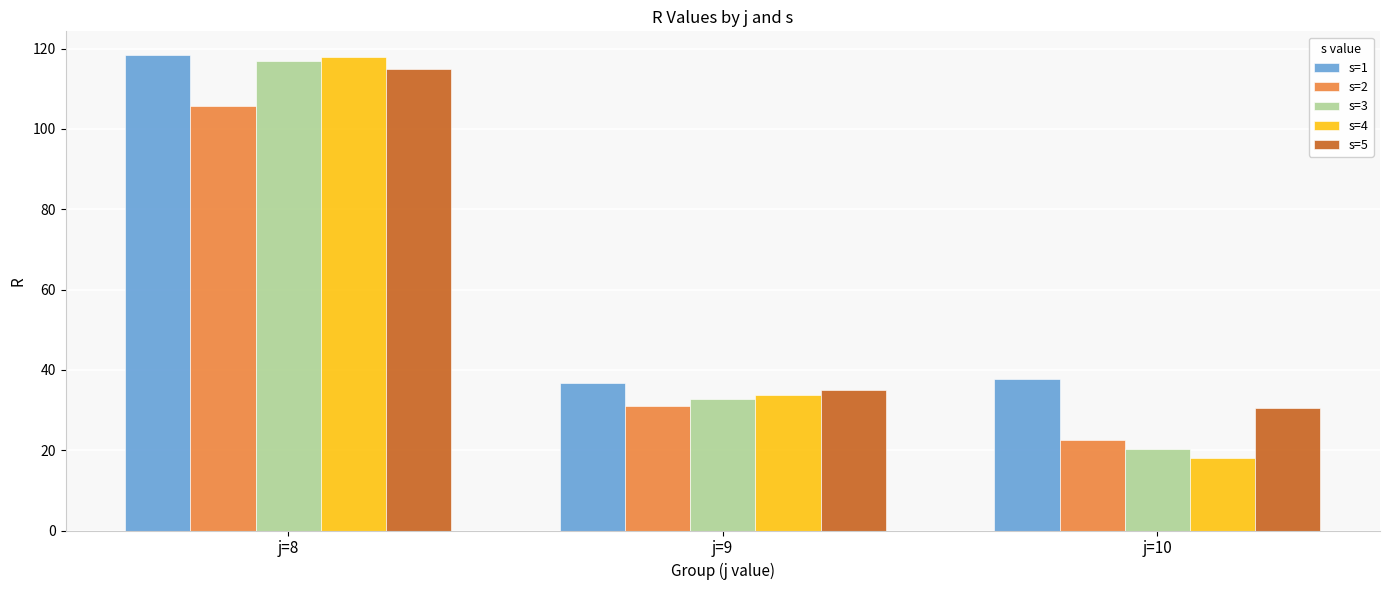

What is the average value of the s=3 series?

56.6